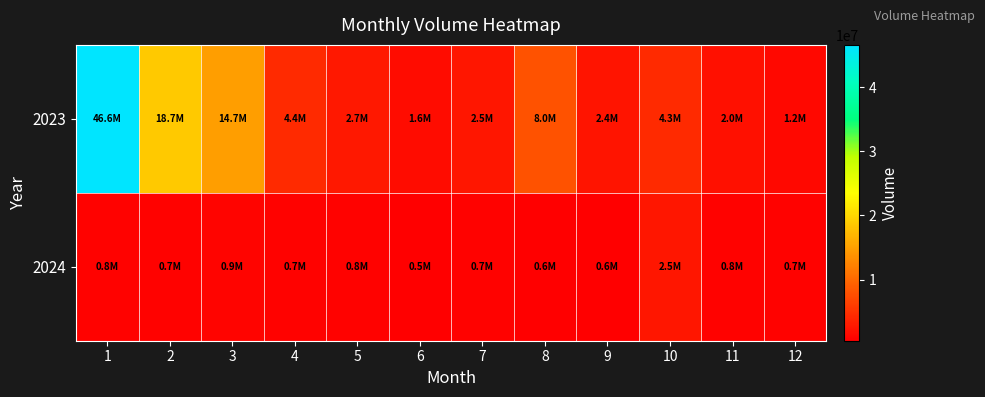

At which category does the chart reach its peak across all series?

1